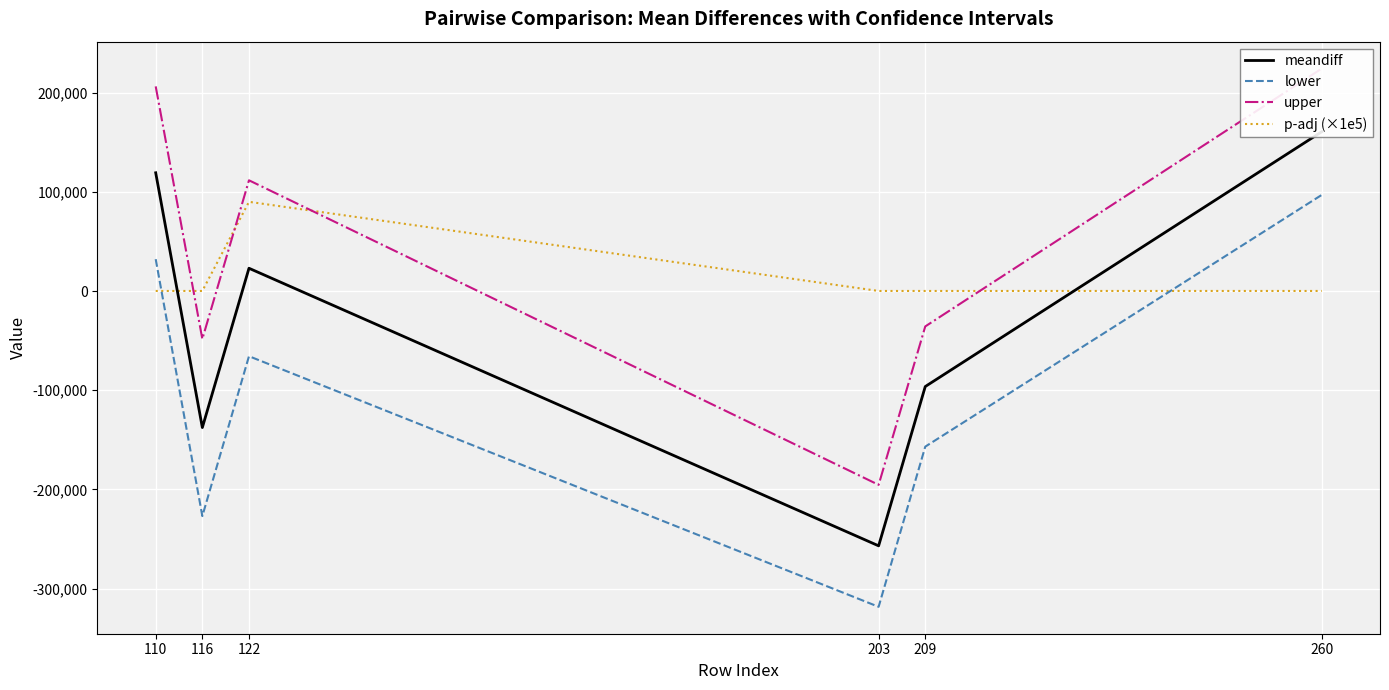

The value of upper at 209 is -35667.2. True or false?

True